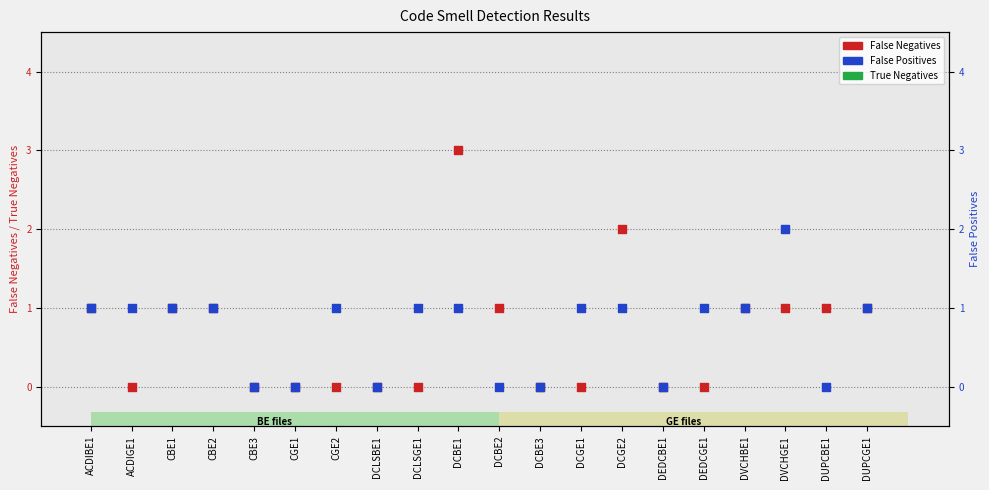

At which category is the sum across all series the highest?

DCBE1